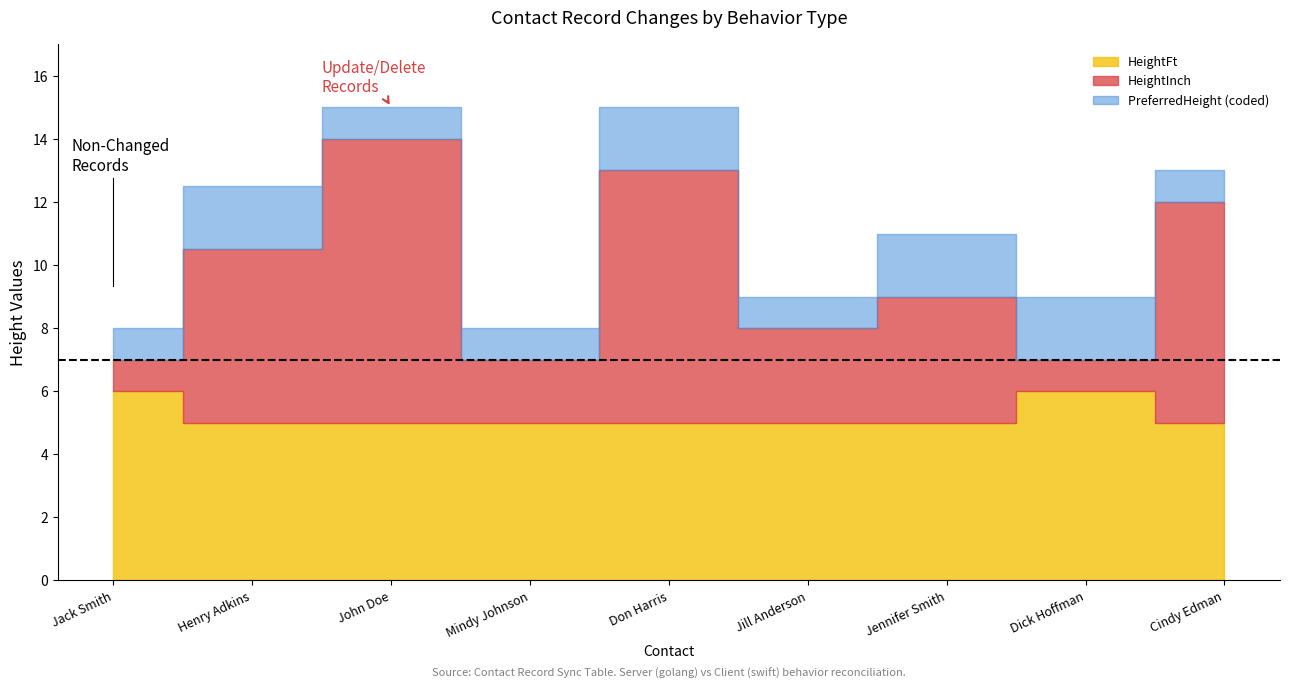

At which category is the sum across all series the highest?

John Doe